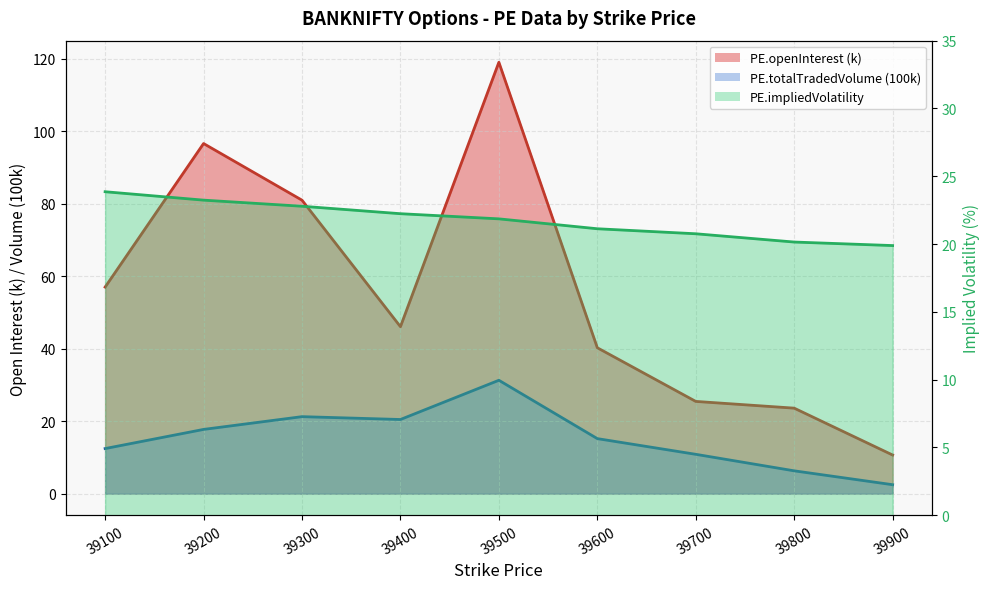

What is the difference between the highest and lowest values at 39300?

59.7